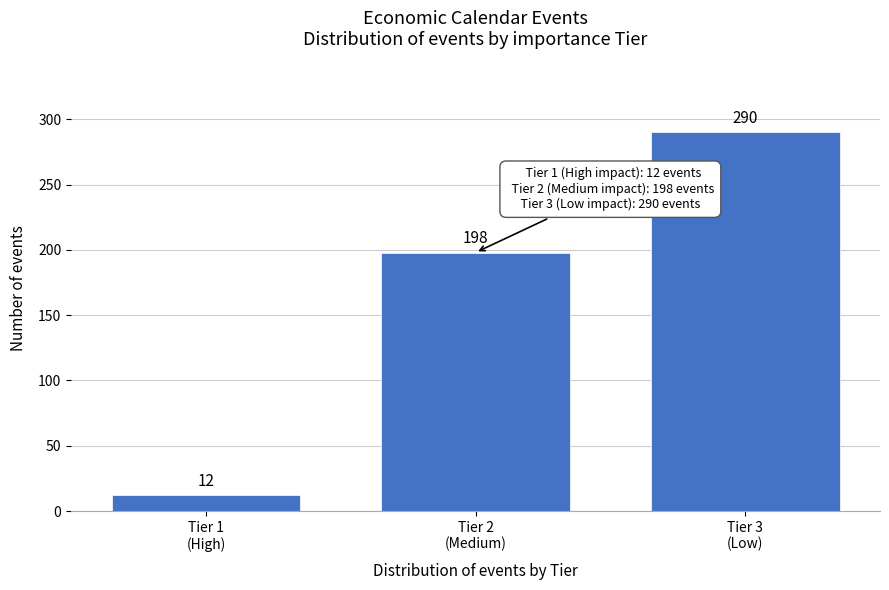

Reading left to right, transcribe all the data shown in this chart.

12	198	290